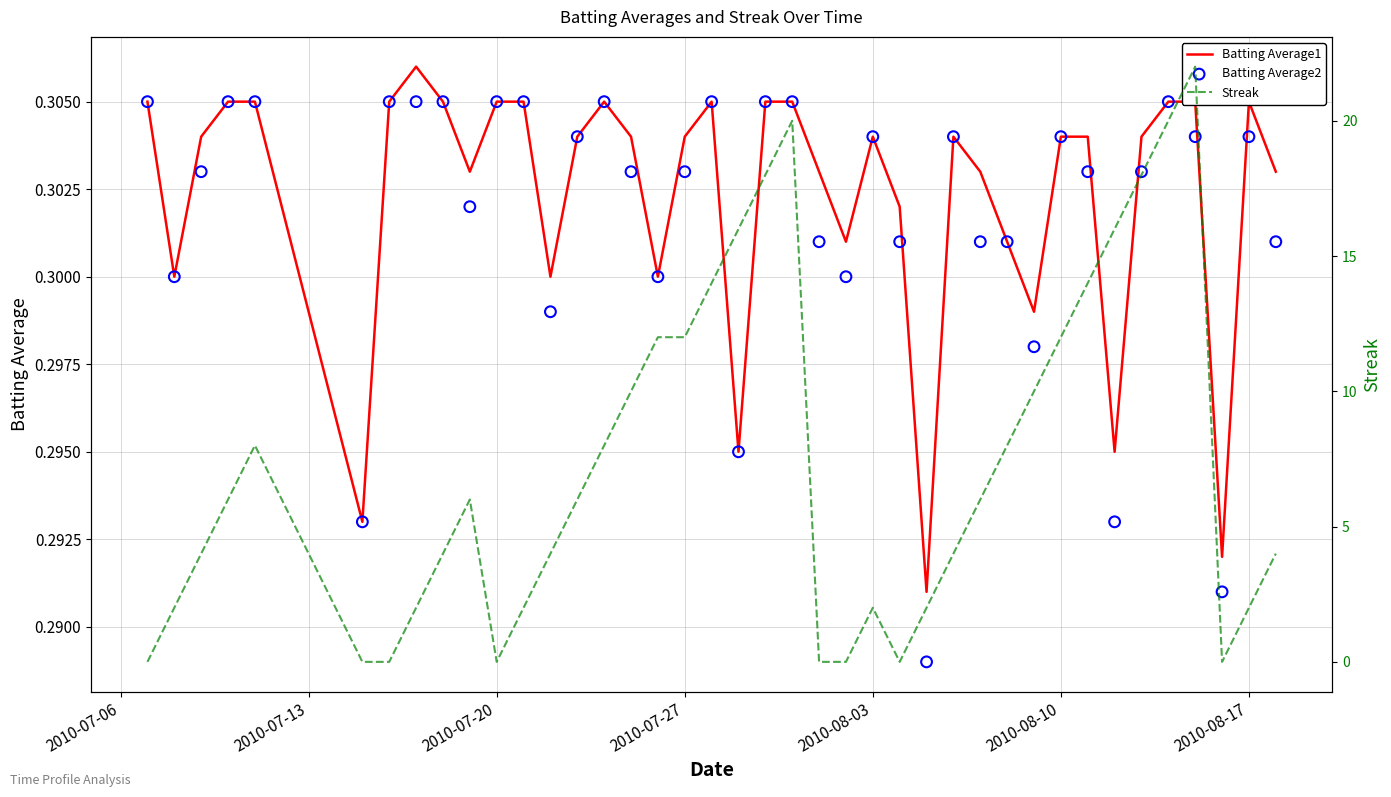

Which series contains the lowest Y value?

Streak